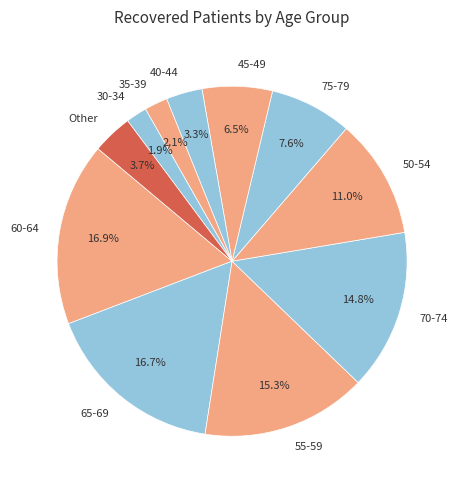

To the nearest percent, what percentage of the pie is 55-59?

15%